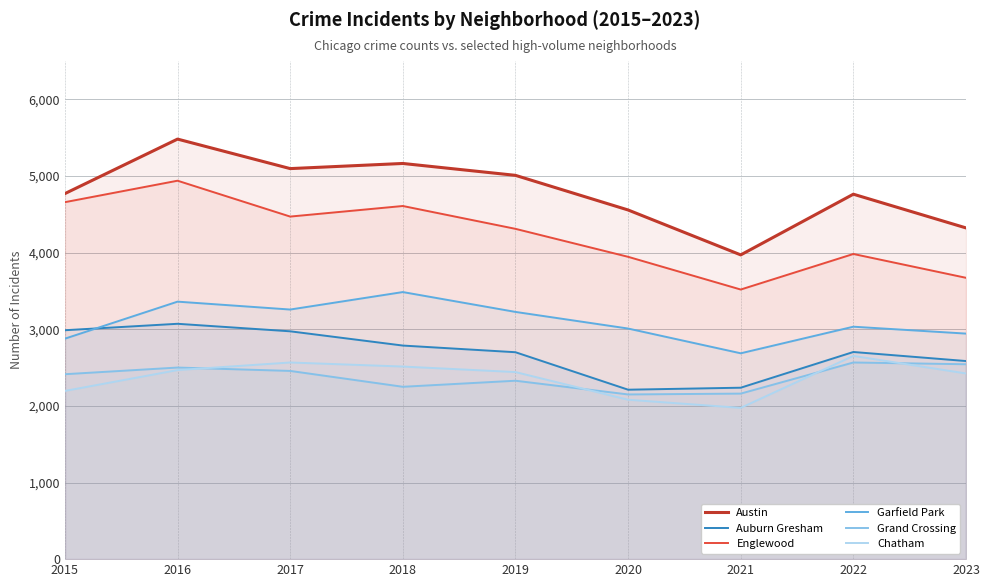

What is the difference between the Grand Crossing values at 2020 and 2019?

179